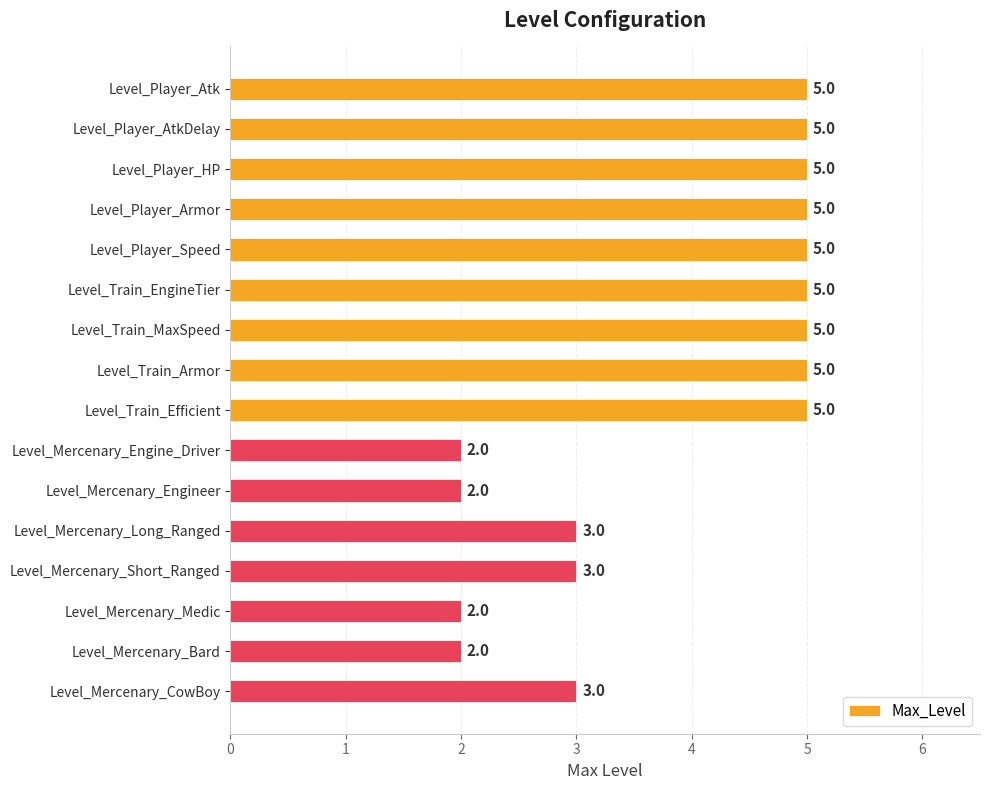

What is the sum of all values?

62